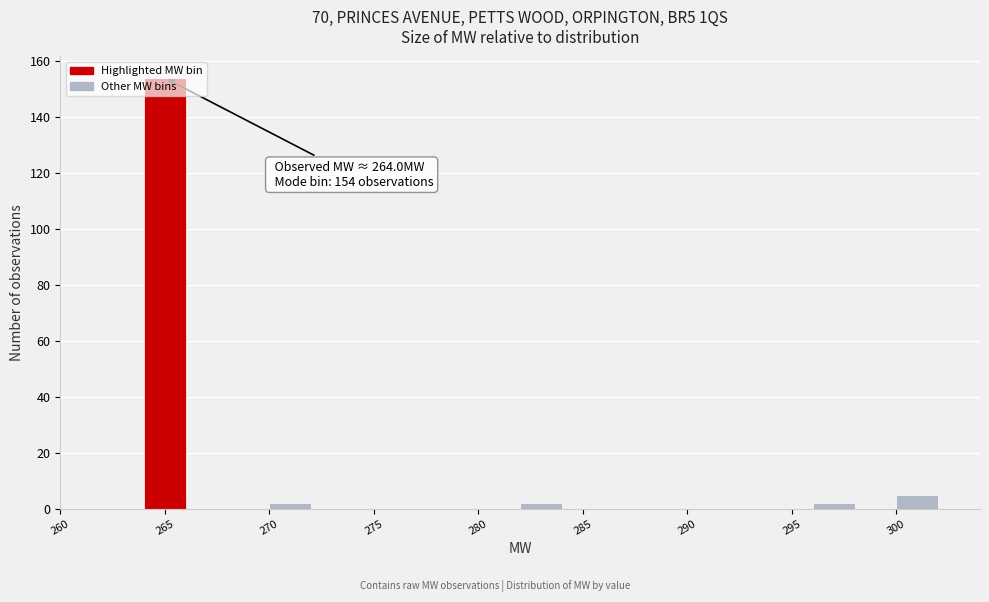

Over which range of the x-axis is the bar tallest?

264 to 266